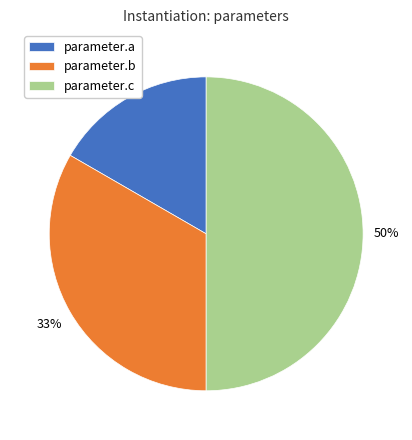

Which category has the biggest portion of the pie?

parameter.c